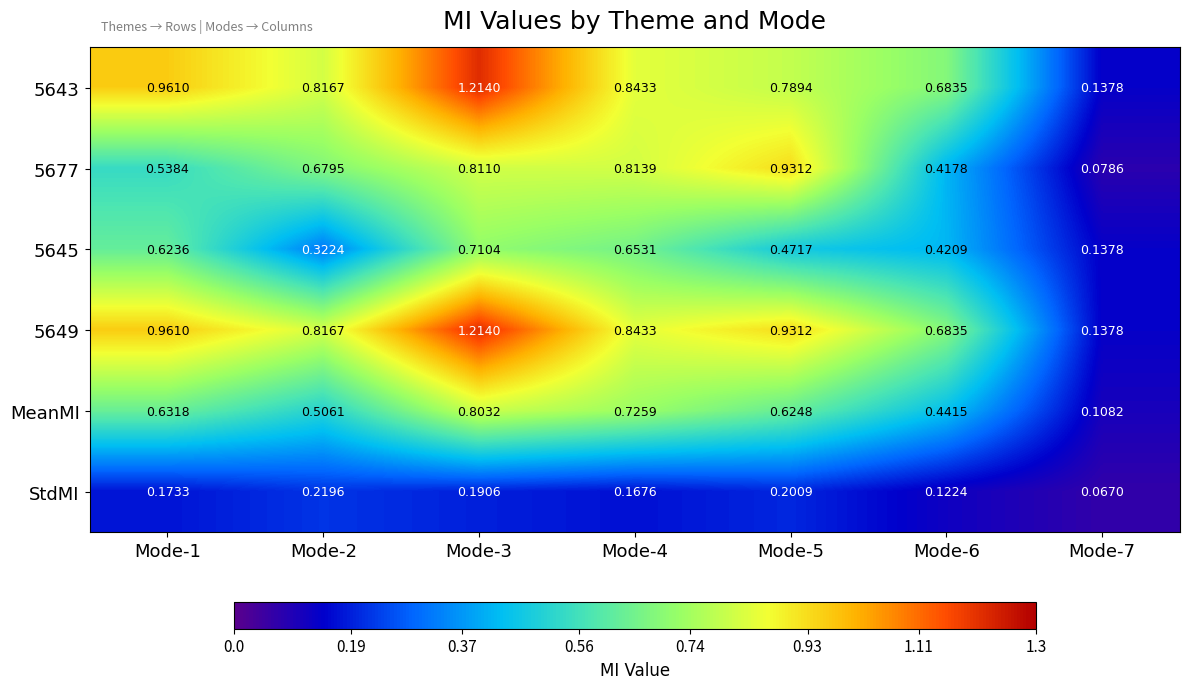

Is the value of 5645 at Mode-7 greater than the value of 5643 at Mode-6?

No